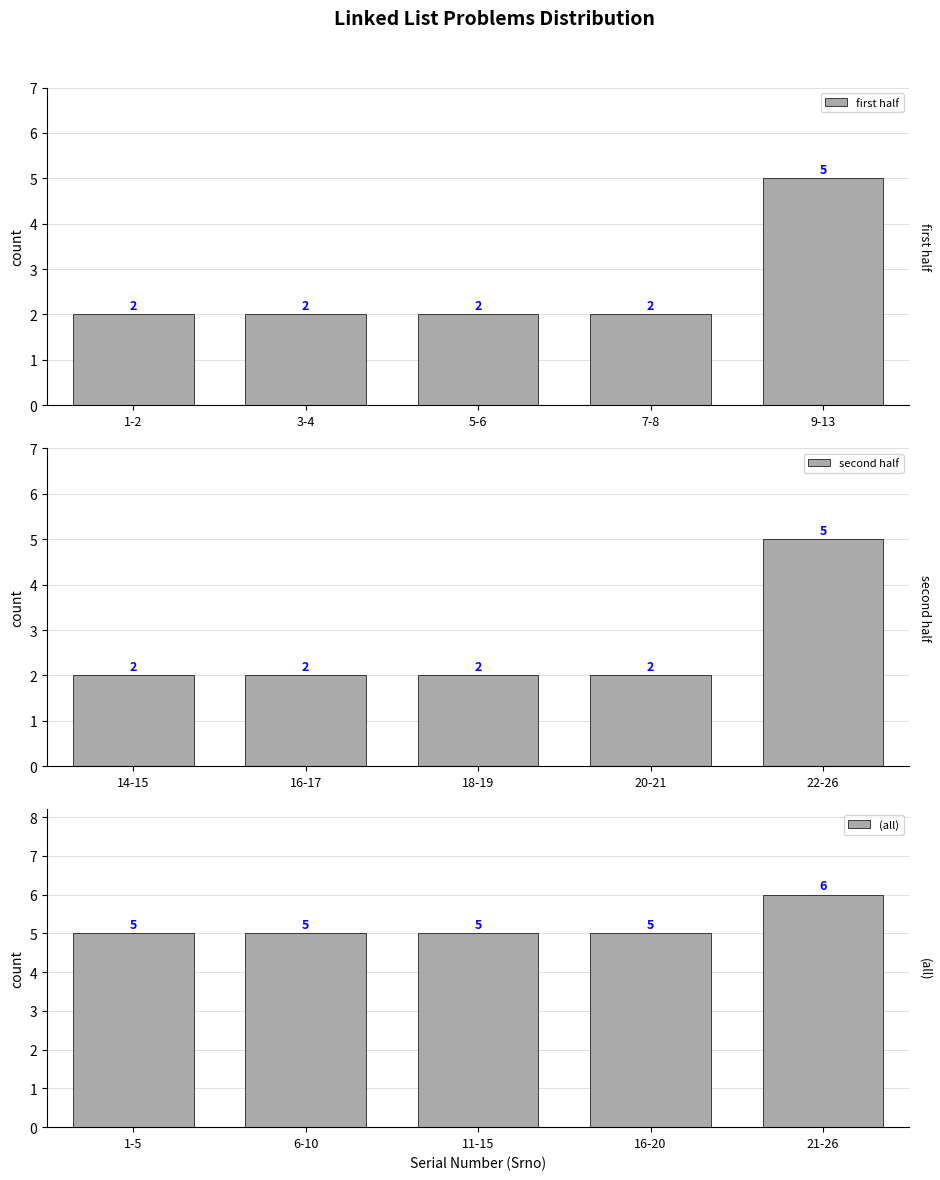

How many distinct data groups are displayed?

3